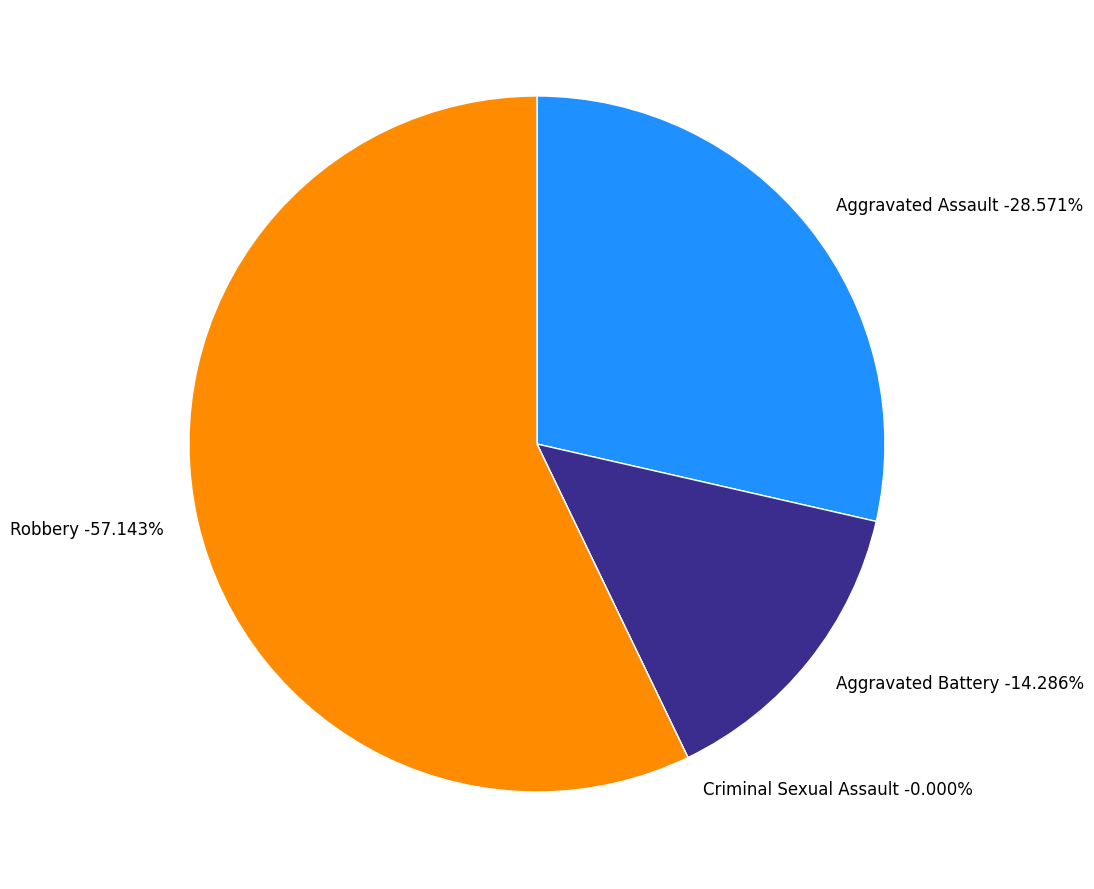

To the nearest percent, what is the average slice percentage?

25%